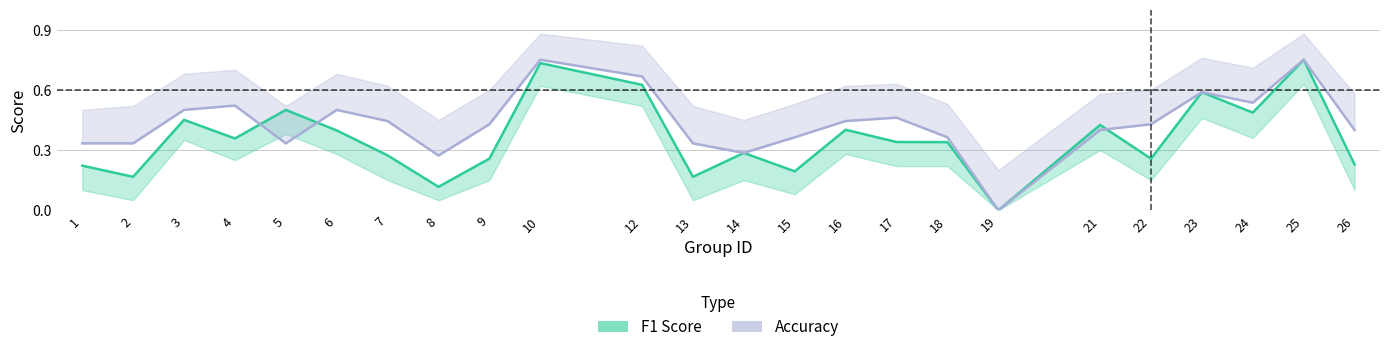

Reading right to left, what are all the values shown in this chart?

f1: 26=0.2	25=0.8	24=0.5	23=0.6	22=0.3	21=0.4	19=0.0	18=0.3	17=0.3	16=0.4	15=0.2	14=0.3	13=0.2	12=0.6	10=0.7	9=0.3	8=0.1	7=0.3	6=0.4	5=0.5	4=0.4	3=0.5	2=0.2	1=0.2
accuracy: 26=0.4	25=0.8	24=0.5	23=0.6	22=0.4	21=0.4	19=0.0	18=0.4	17=0.5	16=0.4	15=0.4	14=0.3	13=0.3	12=0.7	10=0.8	9=0.4	8=0.3	7=0.4	6=0.5	5=0.3	4=0.5	3=0.5	2=0.3	1=0.3